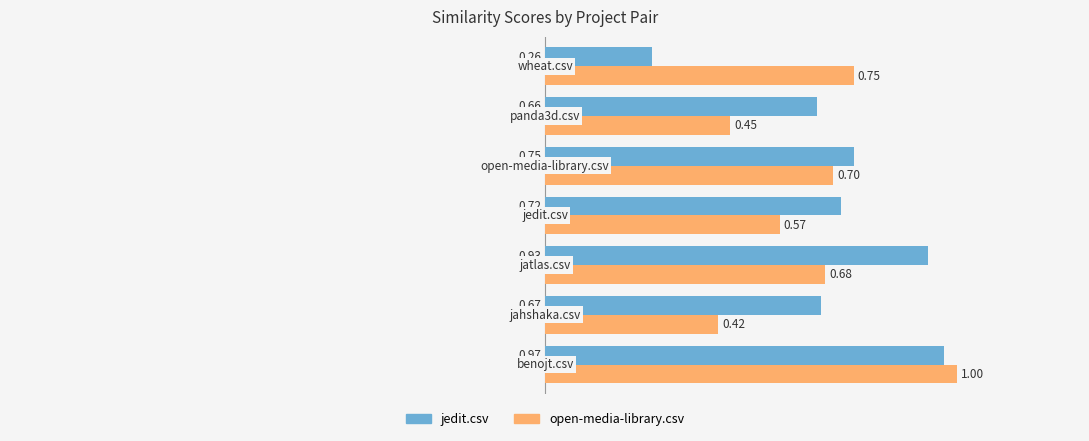

At how many categories does at least one series exceed 0?

7